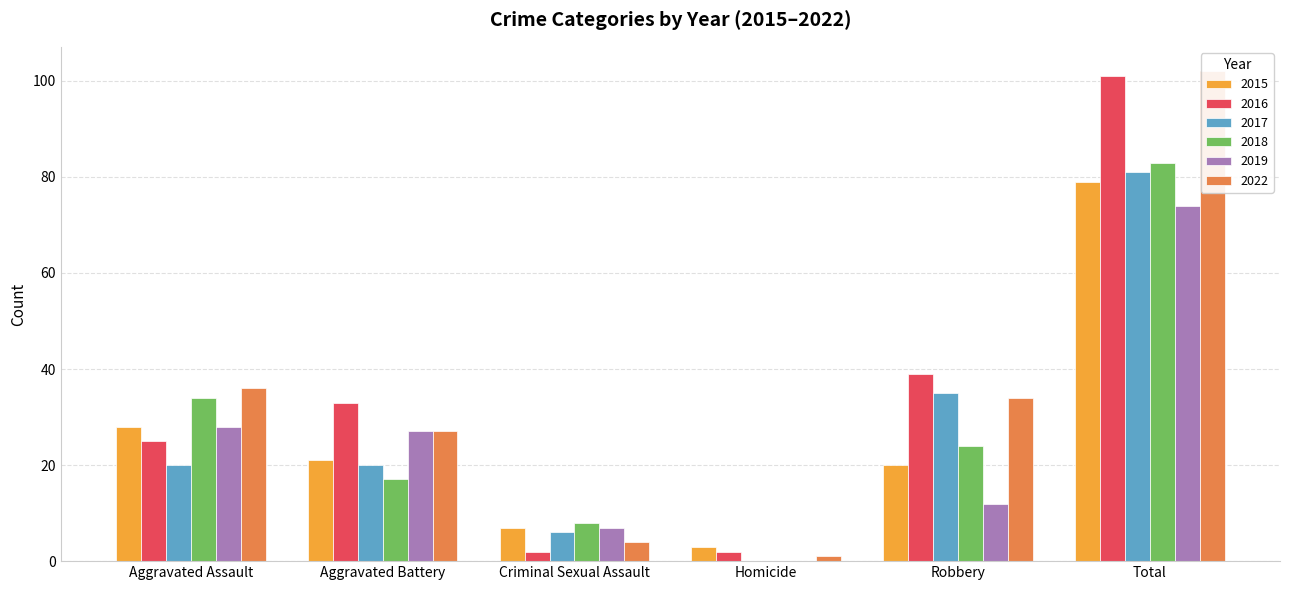

Rank the categories by 2018 value from lowest to highest.

Homicide, Criminal Sexual Assault, Aggravated Battery, Robbery, Aggravated Assault, Total